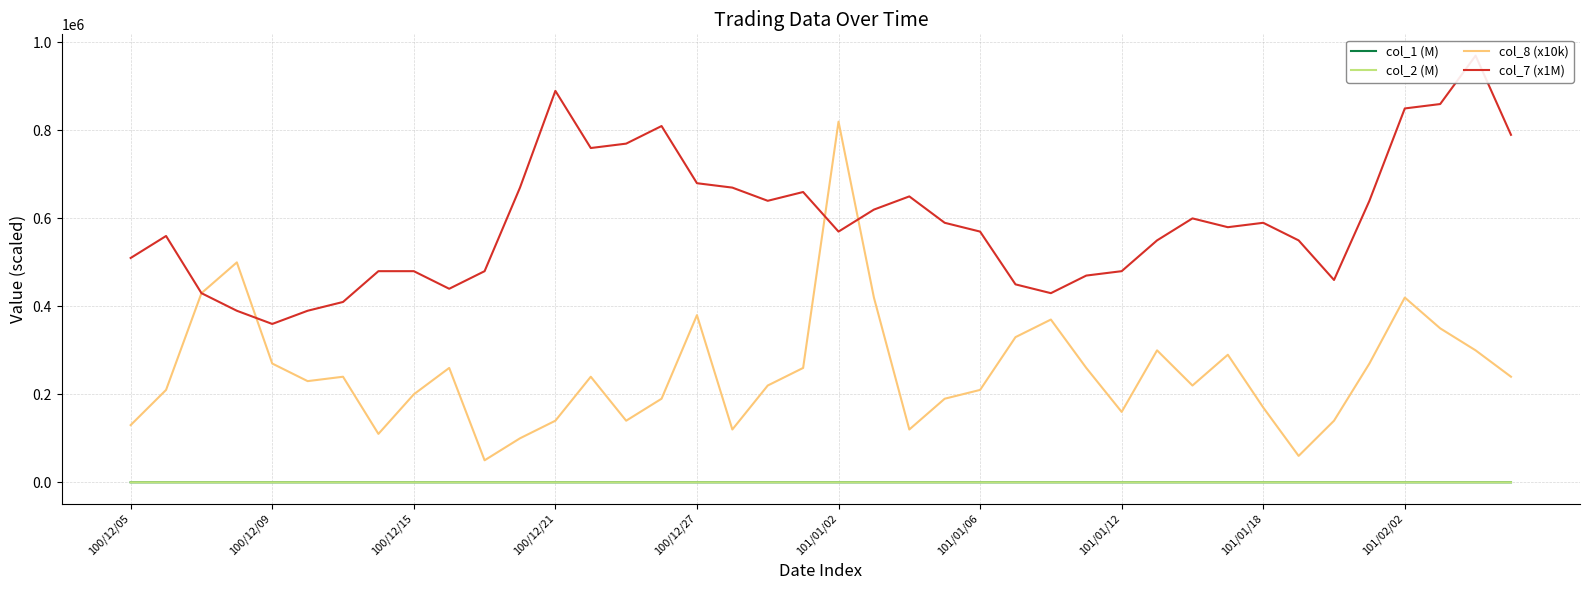

True or false: col_2 (M) and col_8 (x10k) cross at least once.

False